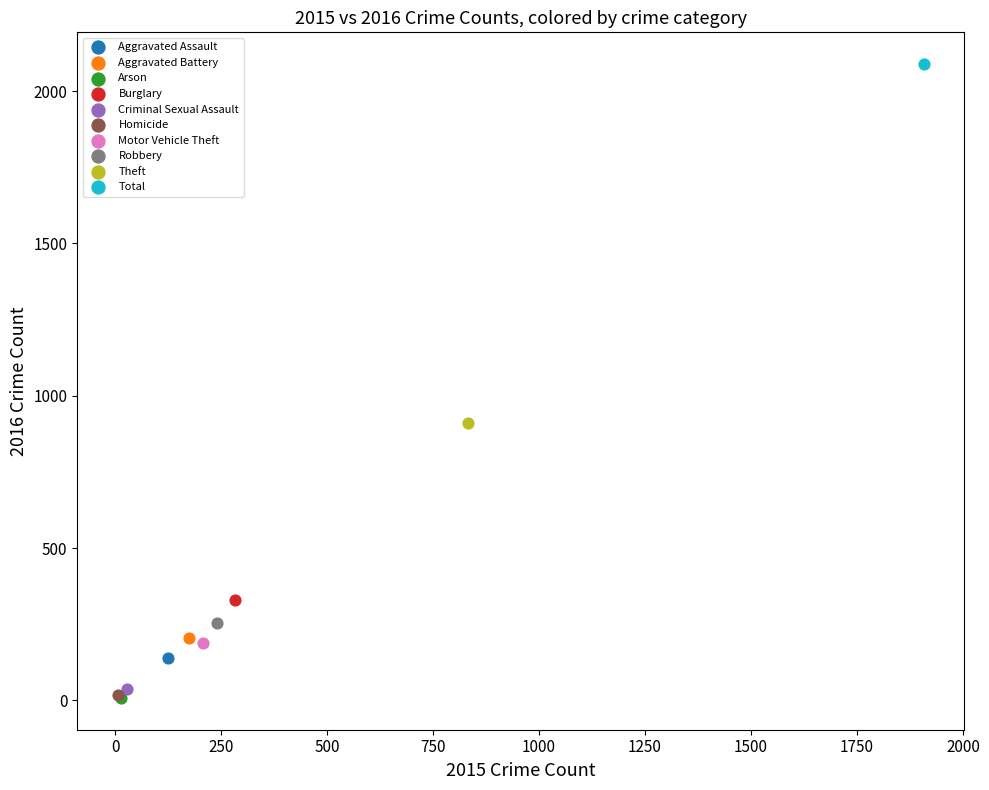

What are all the series names shown in the legend?

Aggravated Assault, Aggravated Battery, Arson, Burglary, Criminal Sexual Assault, Homicide, Motor Vehicle Theft, Robbery, Theft, Total